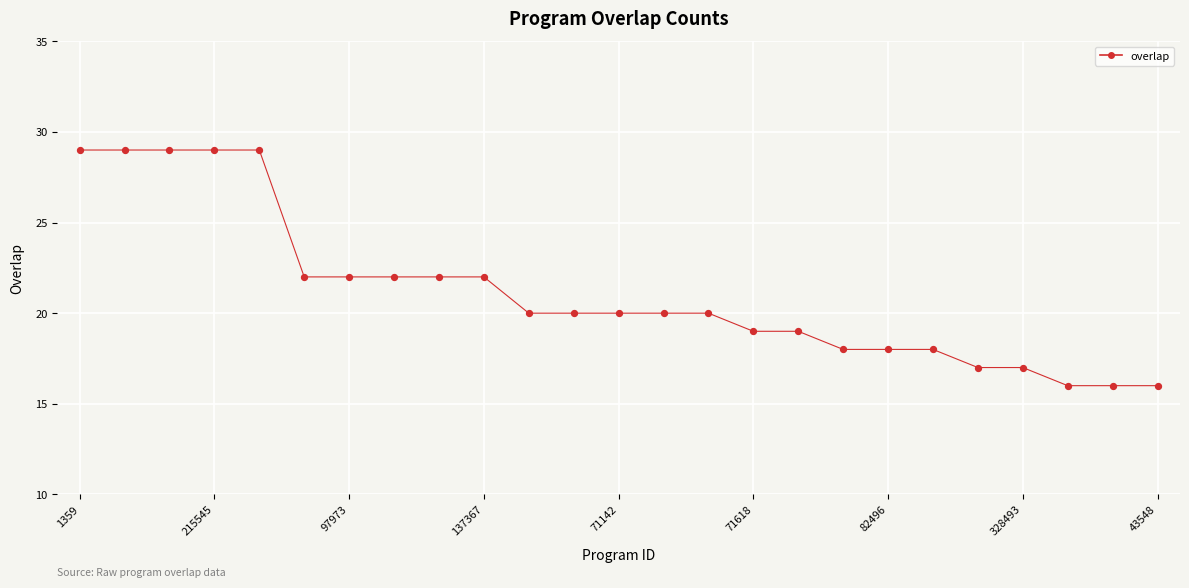

What is the smallest value displayed?

16